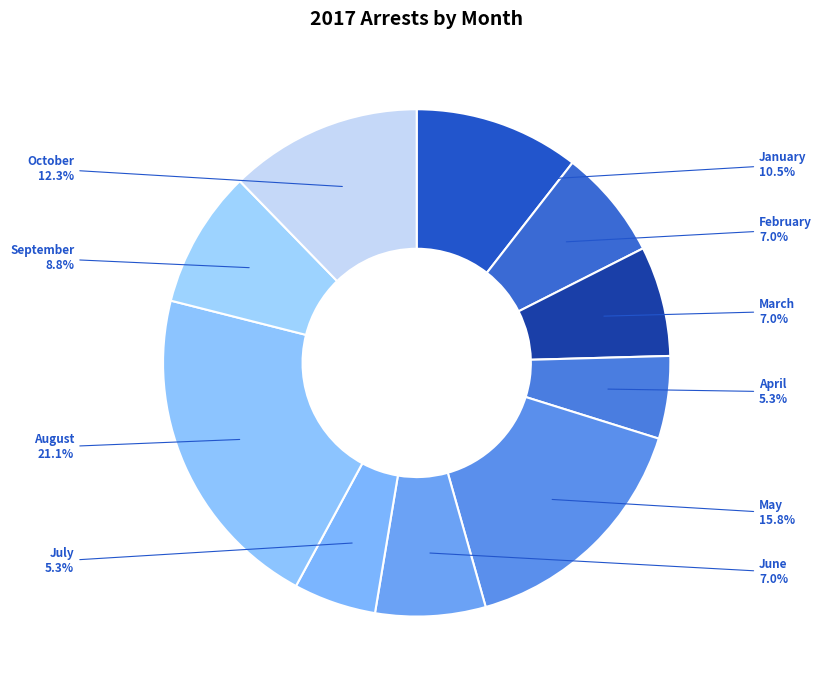

What is the largest slice in the pie chart?

August